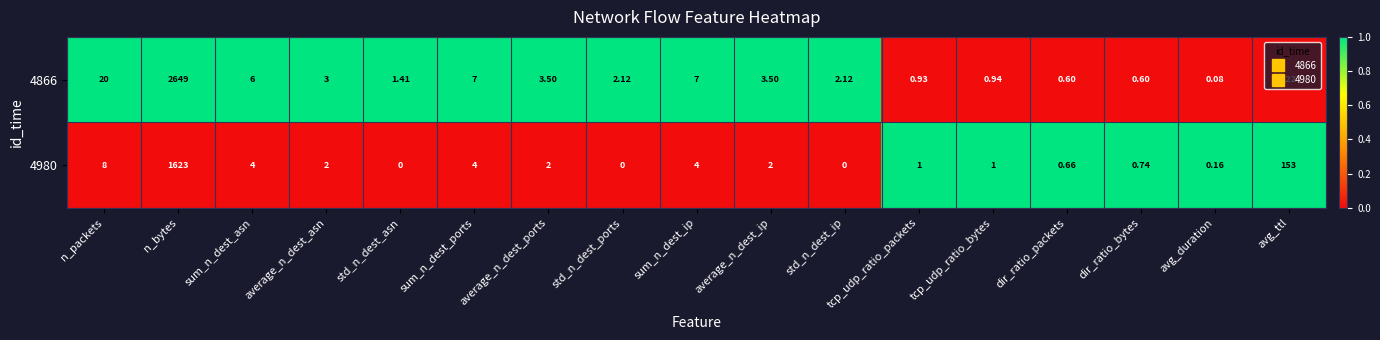

Rank the series by their maximum value, from lowest to highest.

4980, 4866